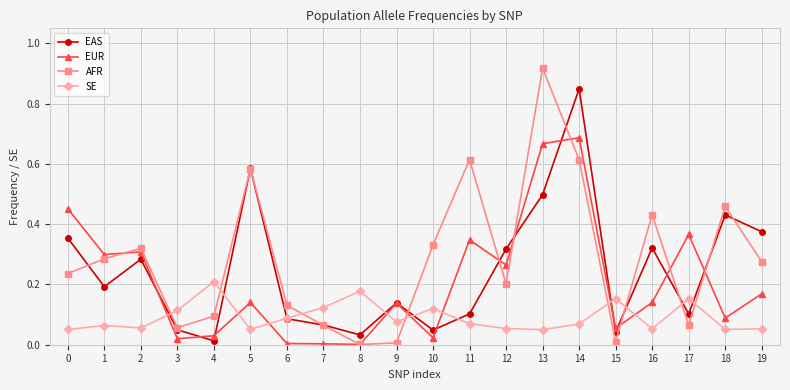

Which category has the highest value across all series?

13